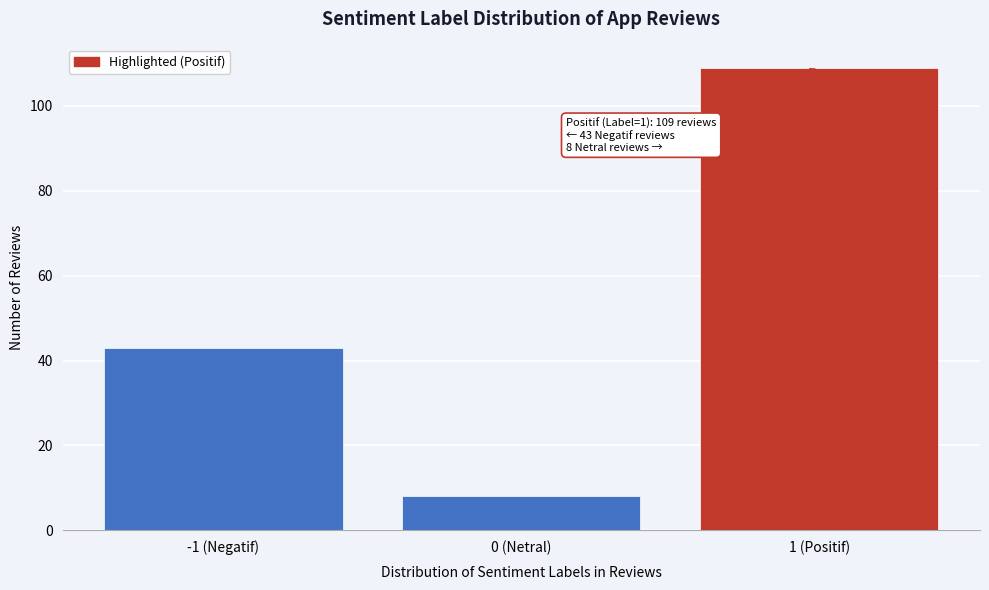

Reading left to right, what are all the values shown in this chart?

-1 (Negatif)=43	0 (Netral)=8	1 (Positif)=109